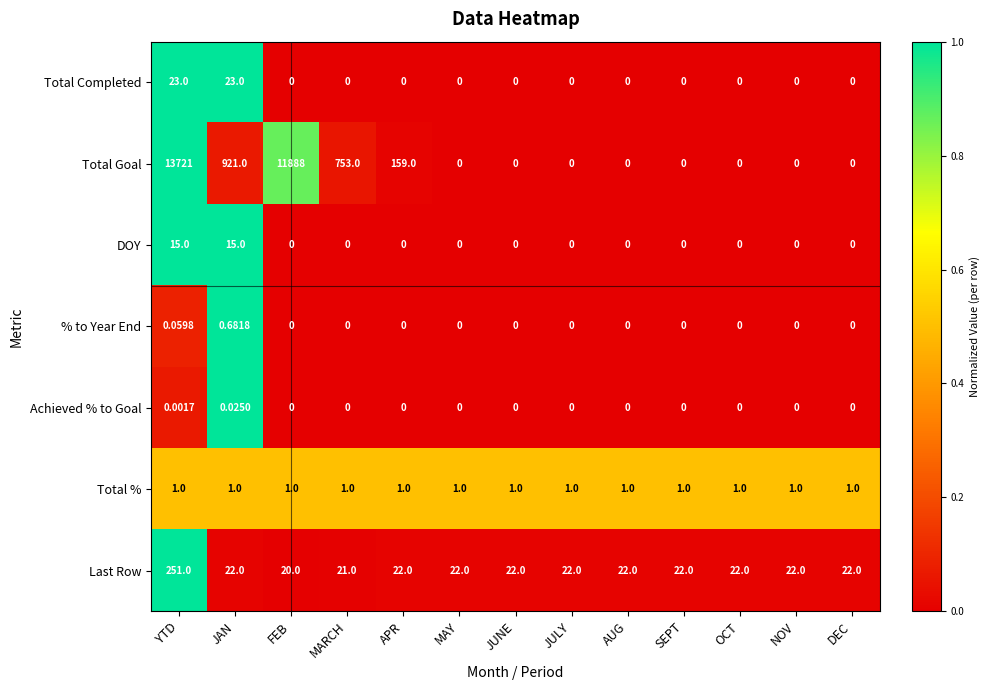

How many data points does each series have?

13